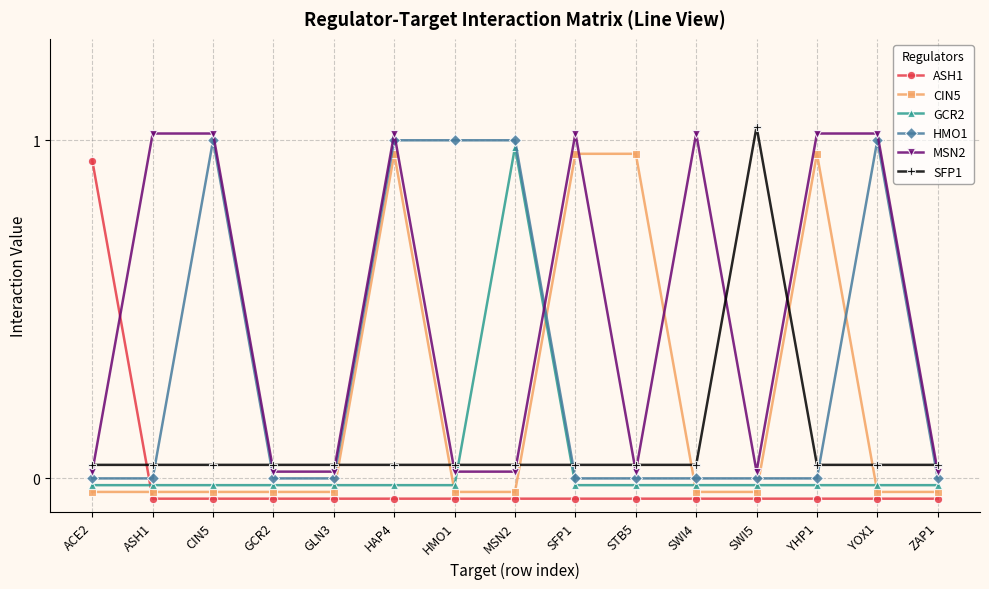

What is the difference between the highest and lowest values at ACE2?

1.0